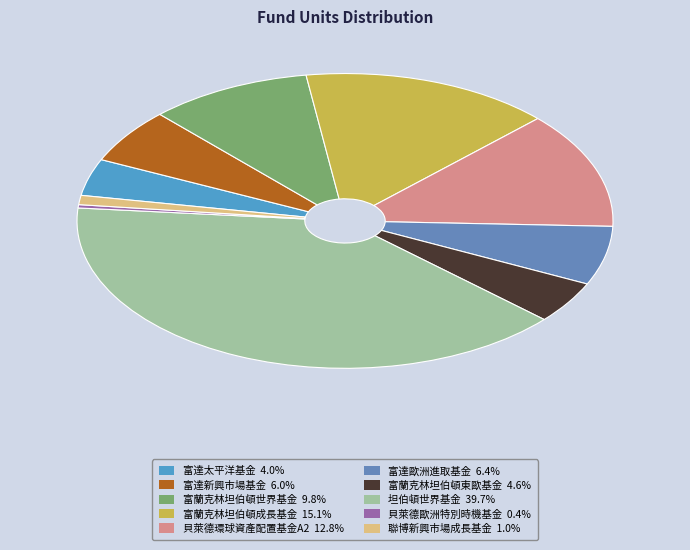

Is 富達歐洲進取基金 the majority of the pie?

No